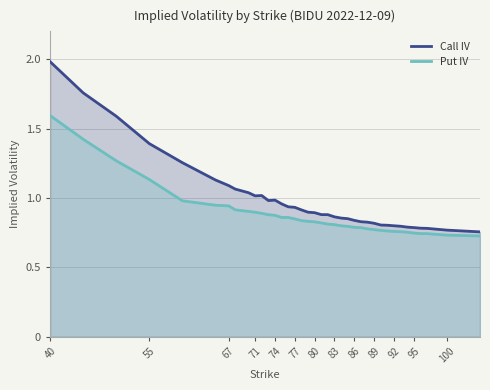

List the series in order of their peak value, highest first.

Call IV, Put IV